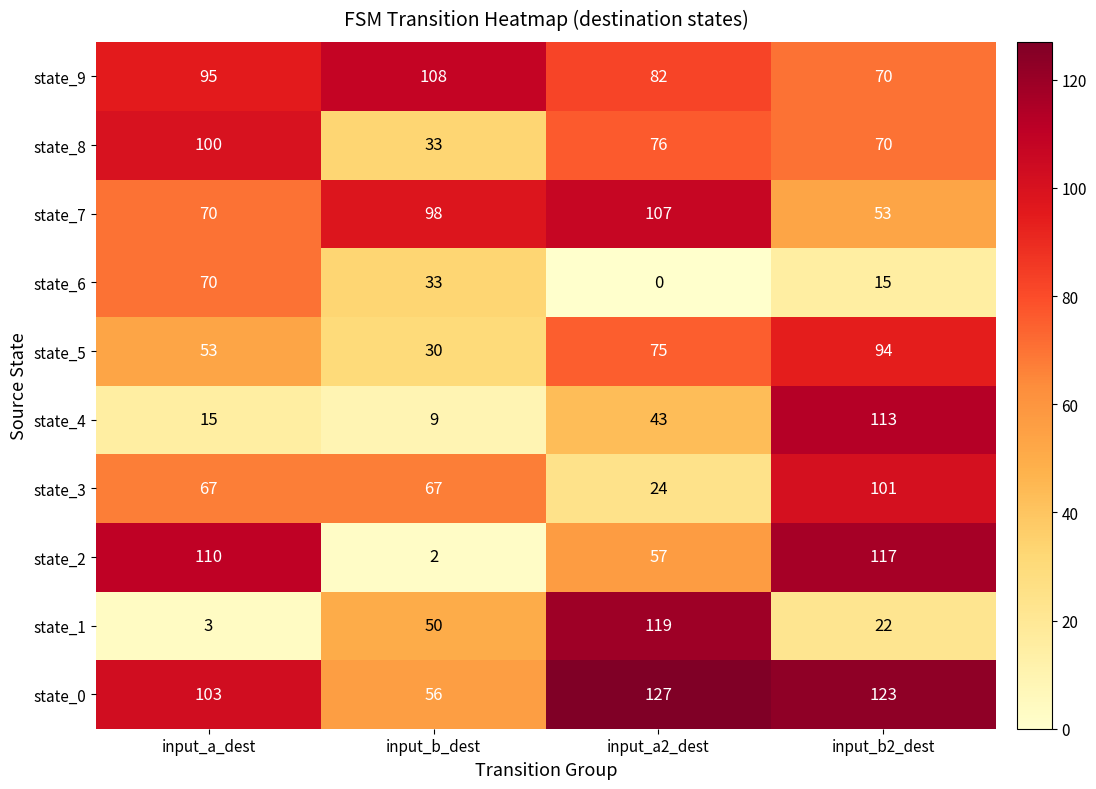

Which category has the highest value in the state_8 series?

input_a_dest